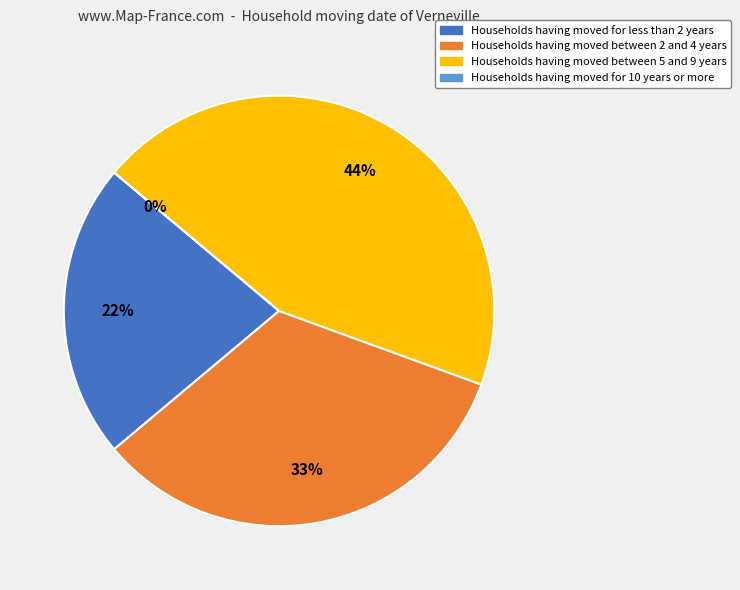

Combined, what portion of the pie is in and tit?

77.8%